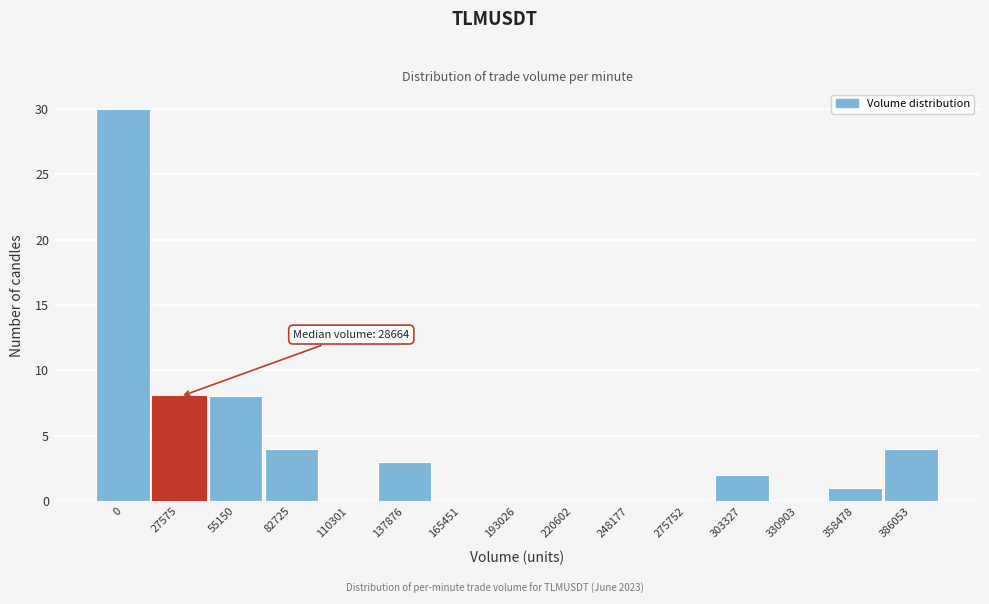

Reading left to right, what are all the values shown in this chart?

0=30	27575=8	55150=8	82725=4	110301=0	137876=3	165451=0	193026=0	220602=0	248177=0	275752=0	303327=2	330903=0	358478=1	386053=4